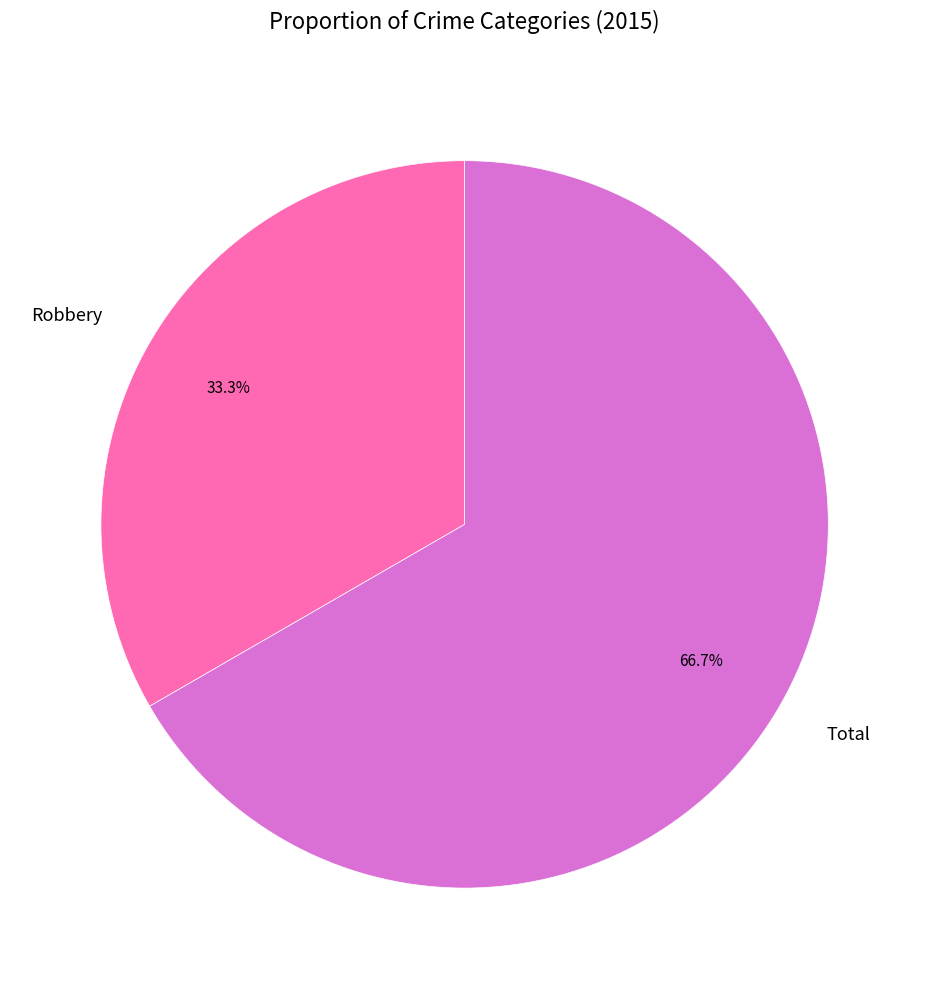

Which has a higher value, Robbery or Total?

Total